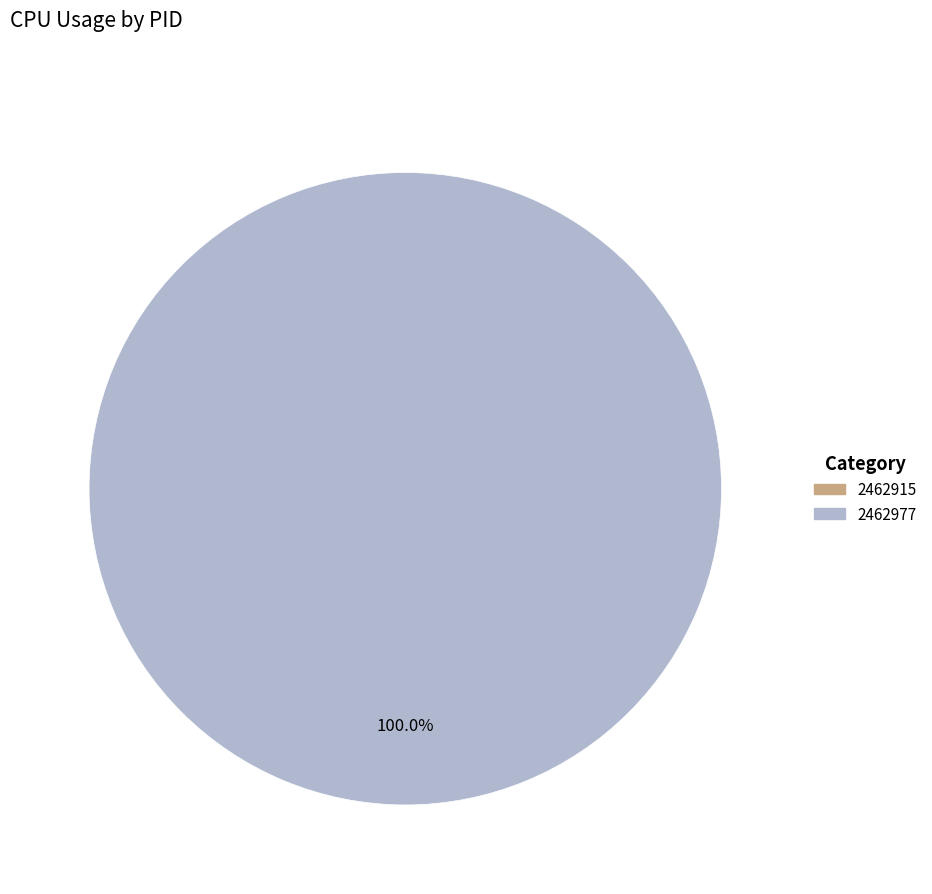

How many slices are in this pie chart?

2